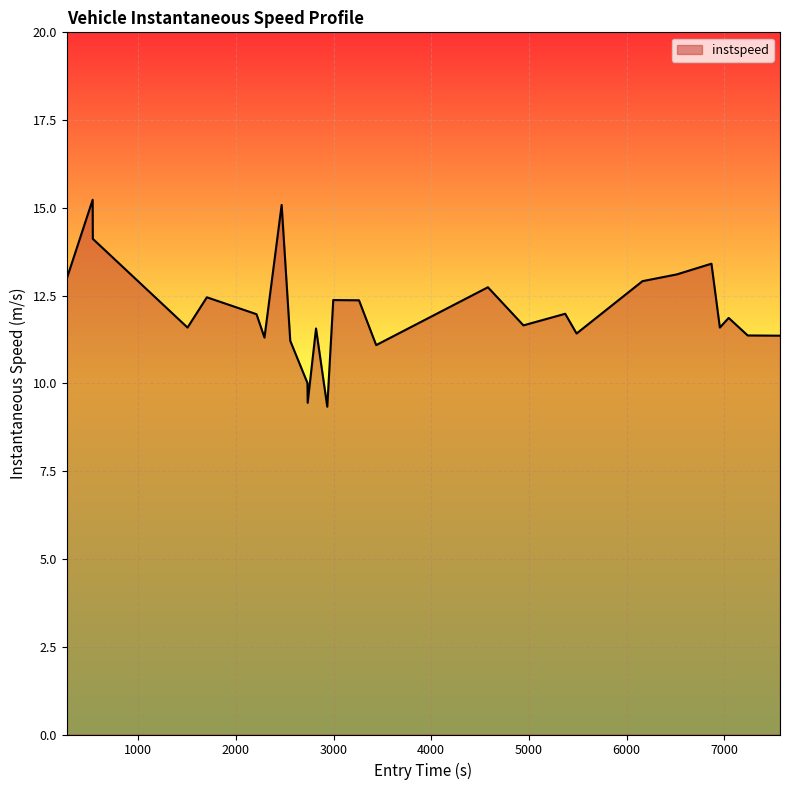

What is the minimum value shown in the chart?

9.3